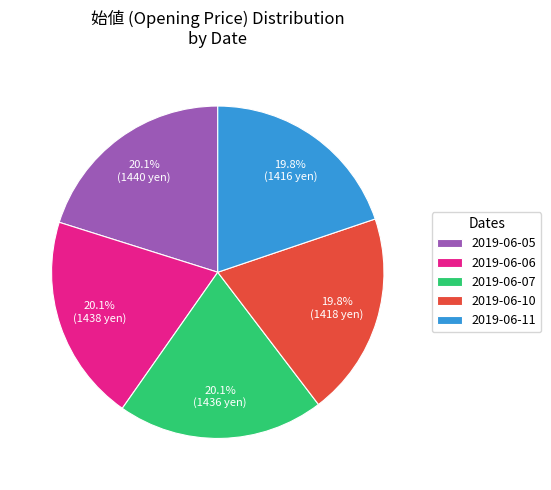

Is the sum of 2019-06-10 and 2019-06-06 greater than half?

No